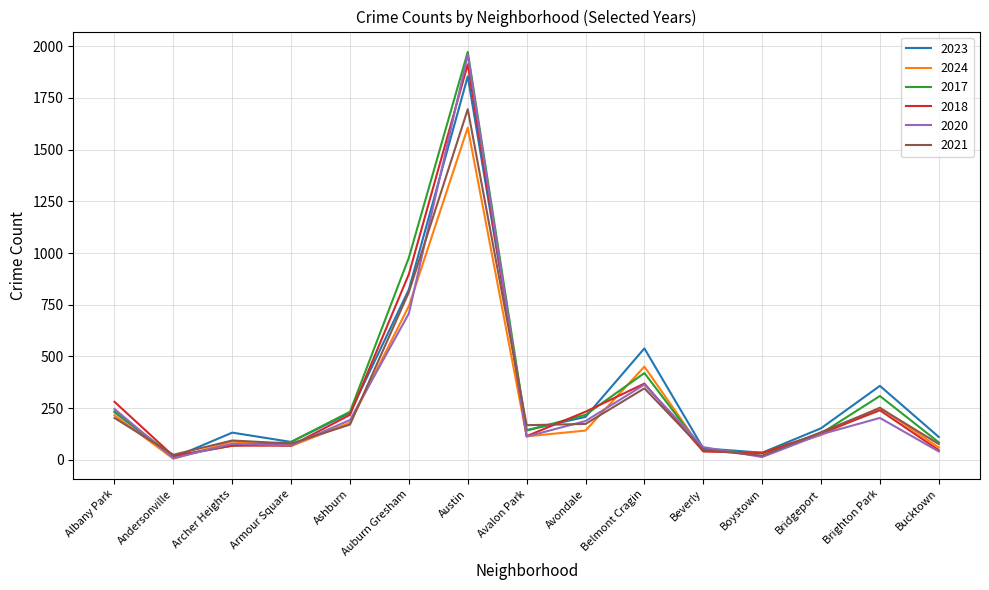

What is the maximum value for 2023?

1854